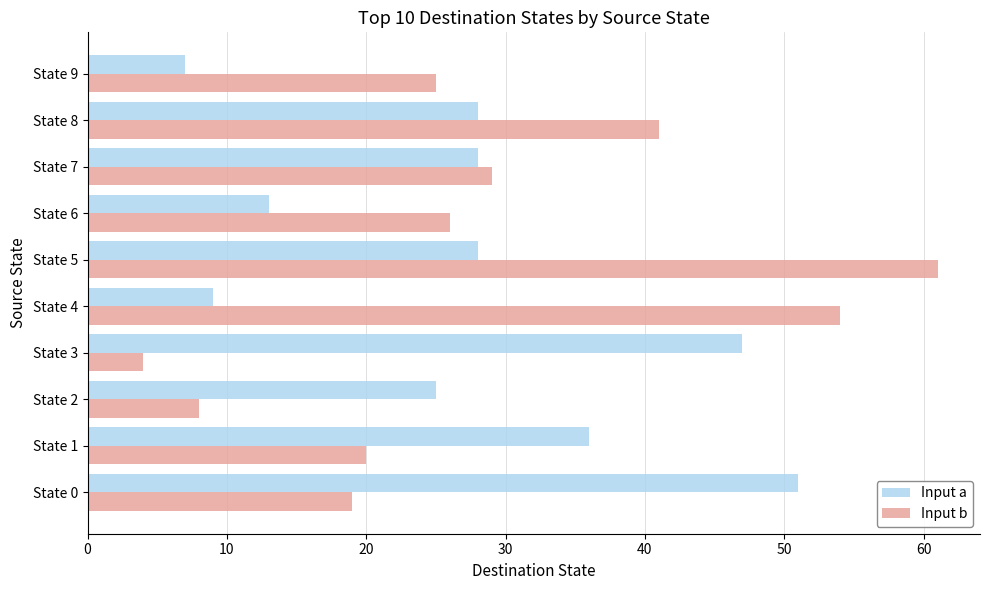

What is the minimum value shown in the chart?

4